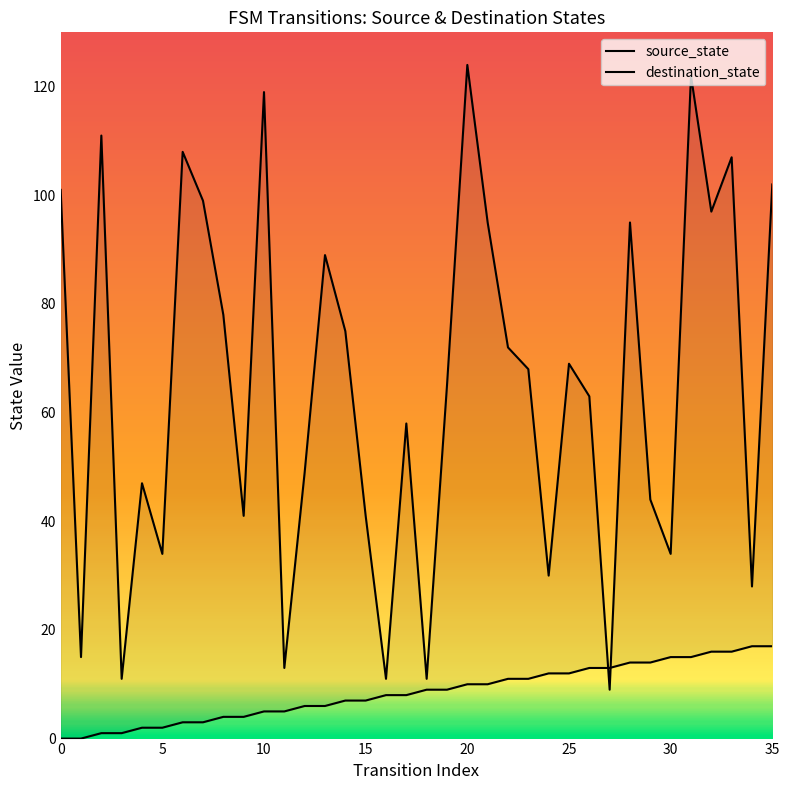

How many lines are shown in the chart?

2